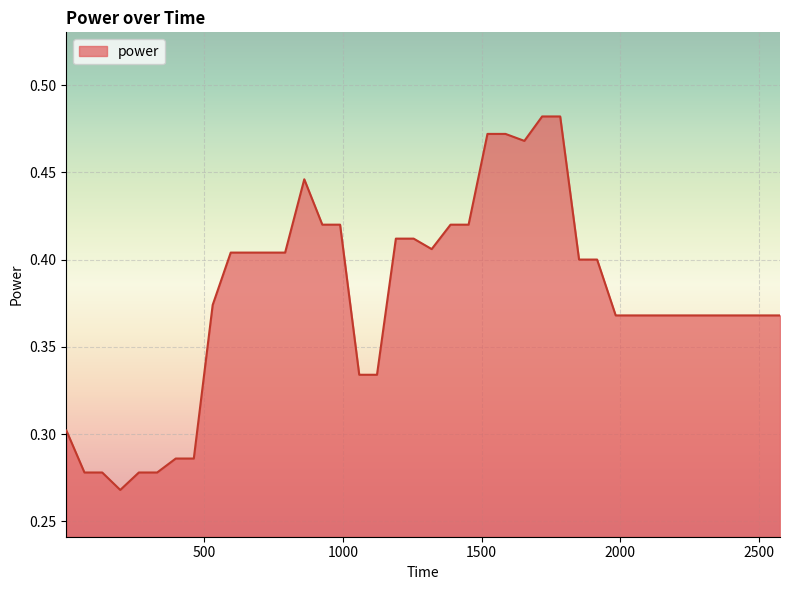

List the labels in order of value, largest first.

1718, 1783, 1521, 1586, 1654, 861, 926, 990, 1388, 1453, 1191, 1255, 1320, 596, 660, 728, 792, 1851, 1916, 531, 1983, 2048, 2113, 2181, 2246, 2314, 2379, 2446, 2511, 2575, 1059, 1123, 4, 398, 463, 69, 133, 265, 331, 198